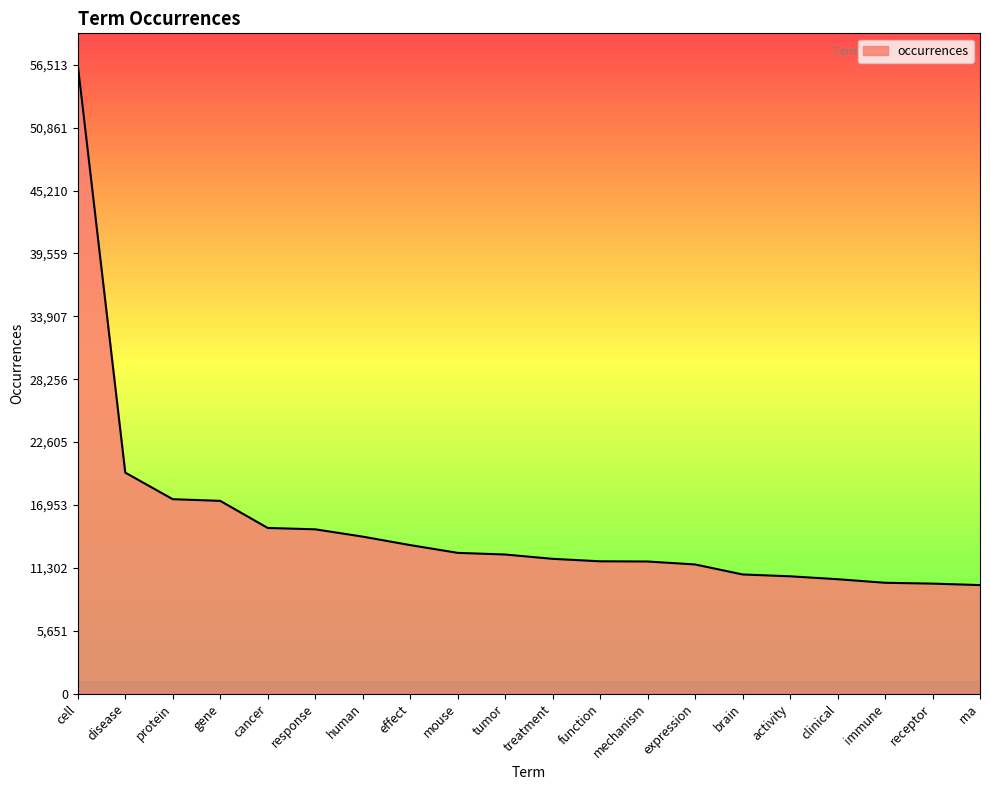

What is the difference between the values at function and response?

2874